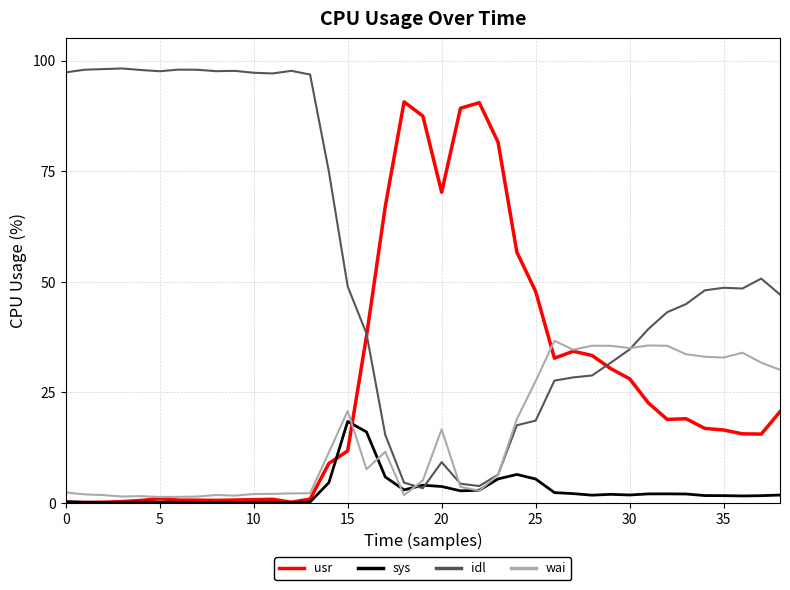

How many values in the sys series exceed 1?

25